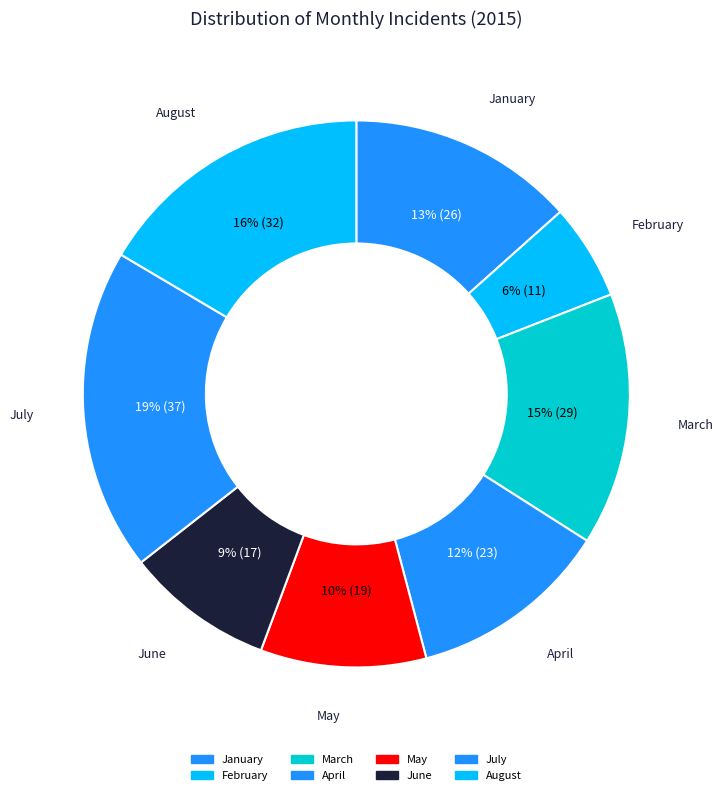

Does any single category account for the majority?

No